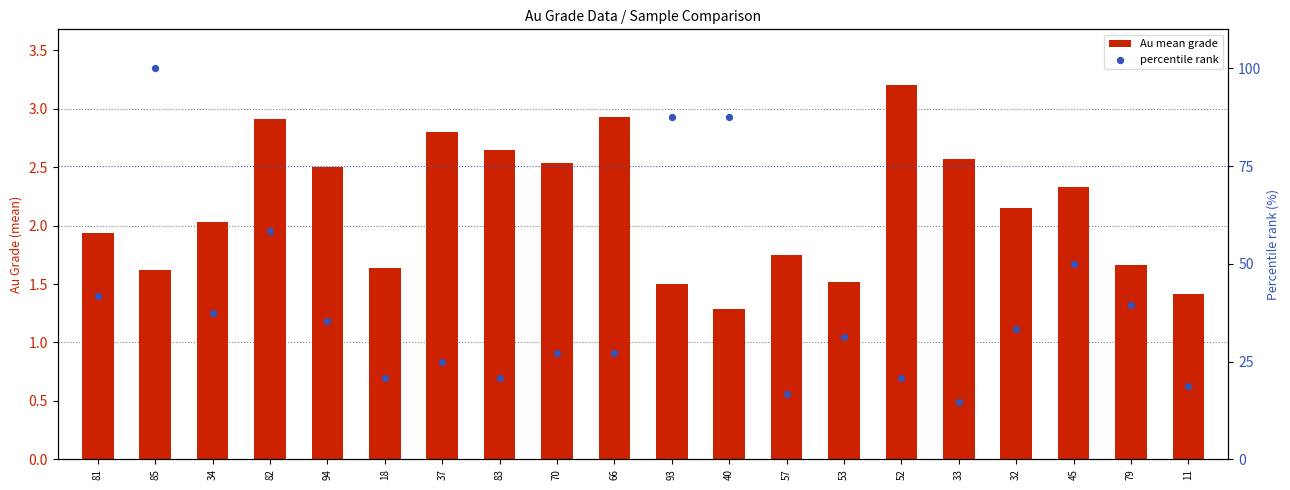

What are all the series names shown in the legend?

Au mean grade, percentile rank